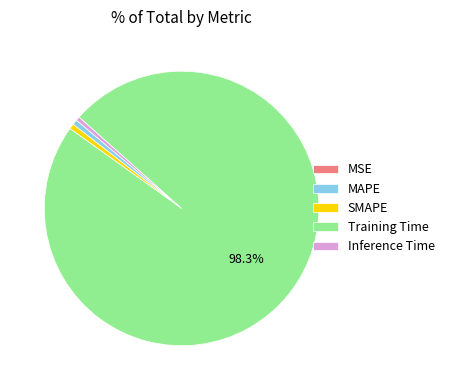

Is there any slice that represents more than half of the pie?

Yes